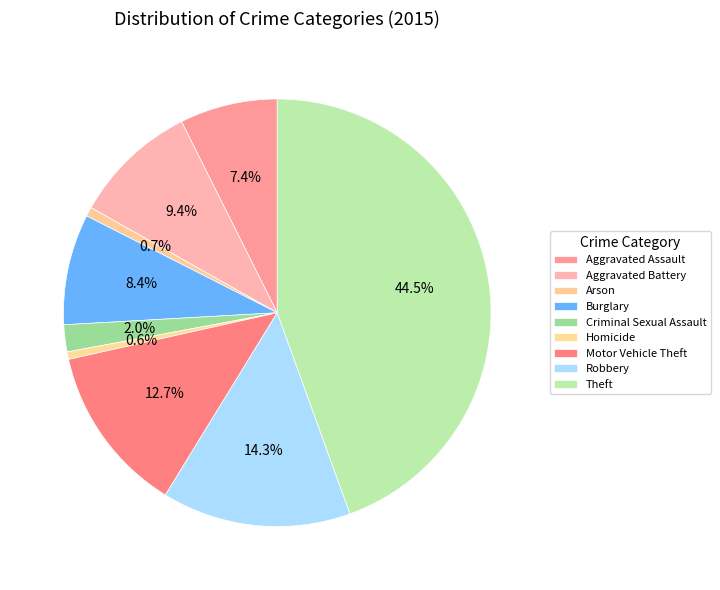

What percentage is NOT represented by Arson?

99.3%